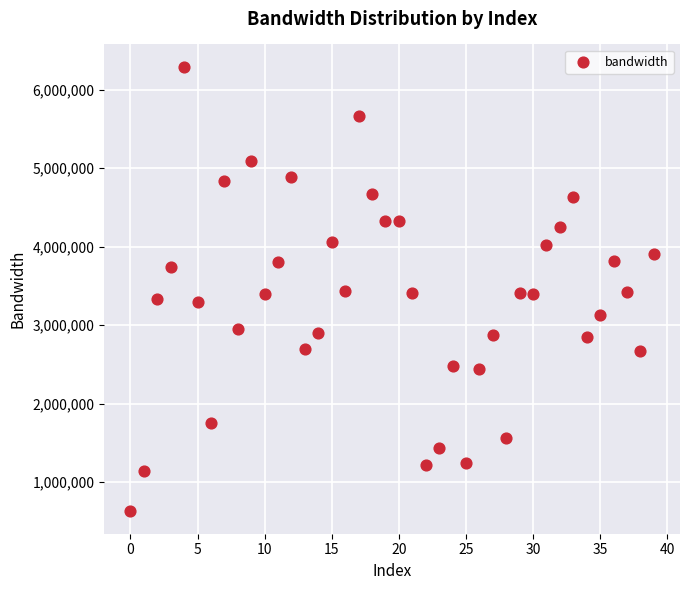

What is the range of Y values (max minus min)?

5665436